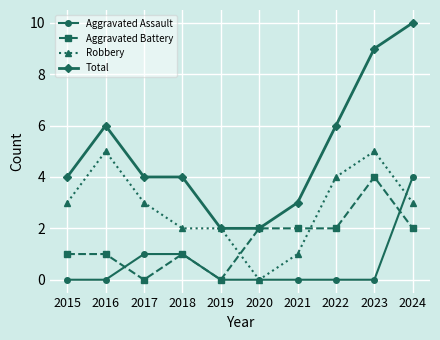

Where do Aggravated Battery and Robbery first cross each other?

2019 and 2020